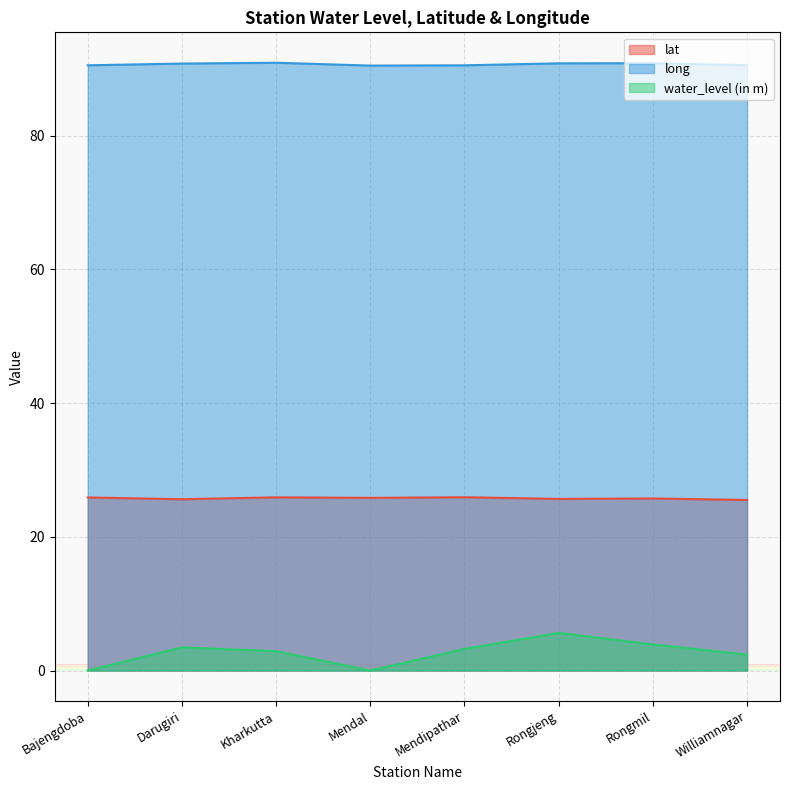

What is the sum of the lat values at Darugiri and Kharkutta?

51.5